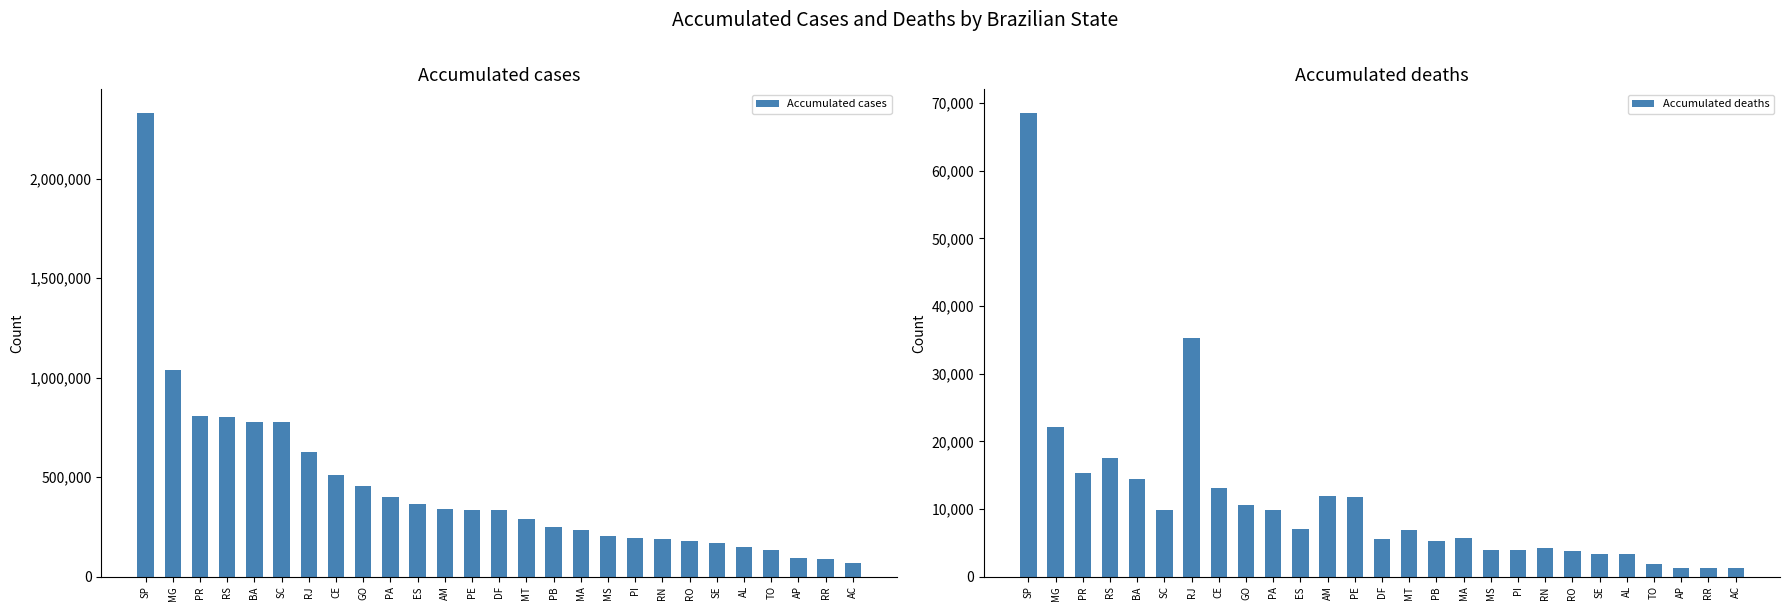

Which series has the largest range (max minus min)?

Accumulated cases